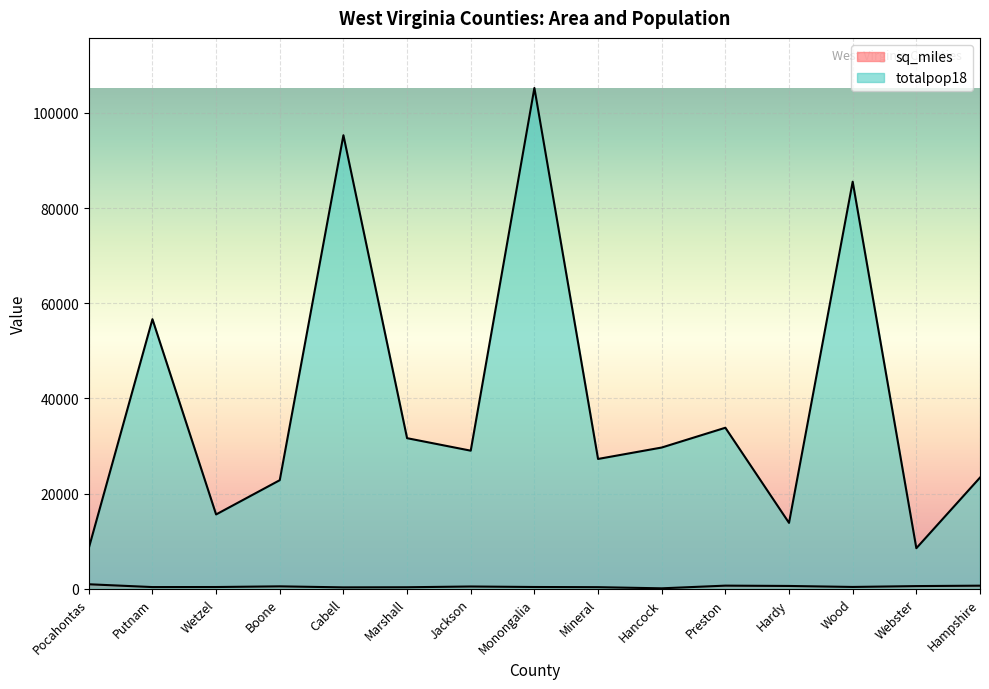

Reading right to left, extract all data points from this chart.

sq_miles: Hampshire=644.6	Webster=556.2	Wood=376.8	Hardy=584.5	Preston=651.4	Hancock=88.0	Mineral=329.2	Monongalia=365.9	Jackson=471.6	Marshall=312.2	Cabell=288.0	Boone=503.2	Wetzel=361.3	Putnam=350.4	Pocahontas=941.8
totalpop18: Hampshire=23363.0	Webster=8518.0	Wood=85556.0	Hardy=13842.0	Preston=33837.0	Hancock=29680.0	Mineral=27278.0	Monongalia=105252.0	Jackson=29018.0	Marshall=31645.0	Cabell=95318.0	Boone=22817.0	Wetzel=15614.0	Putnam=56652.0	Pocahontas=8531.0